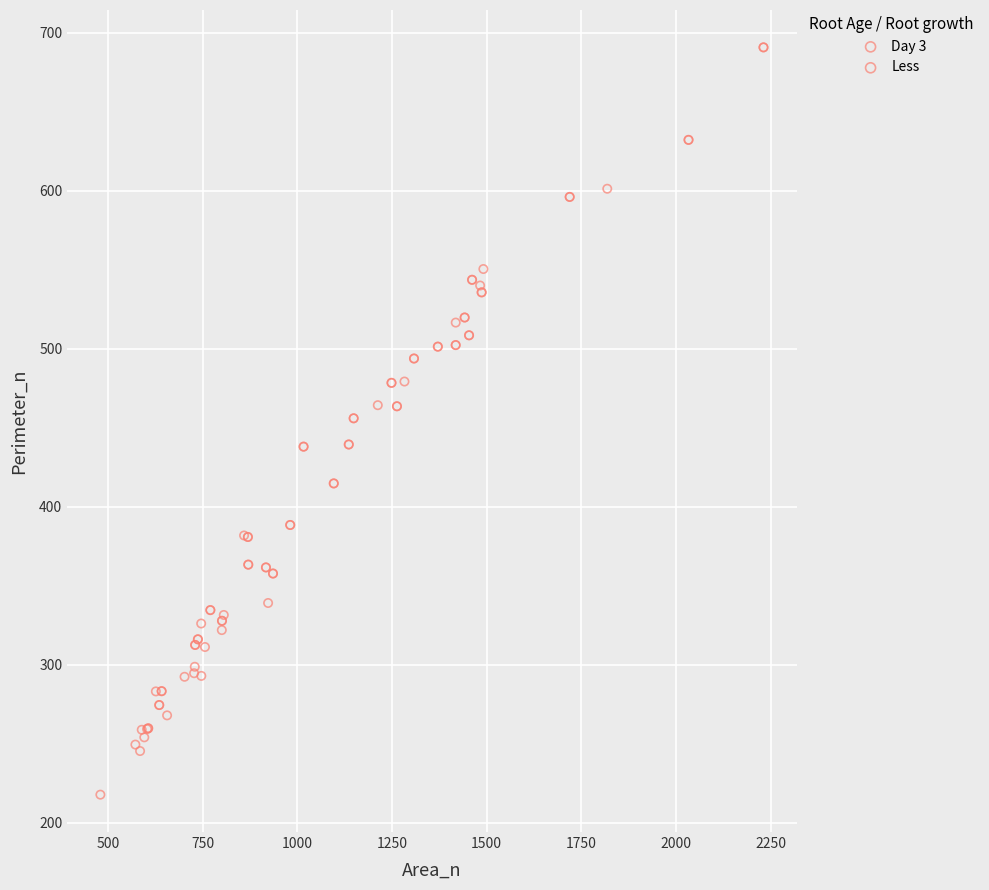

Which series reaches the minimum Y coordinate?

Less